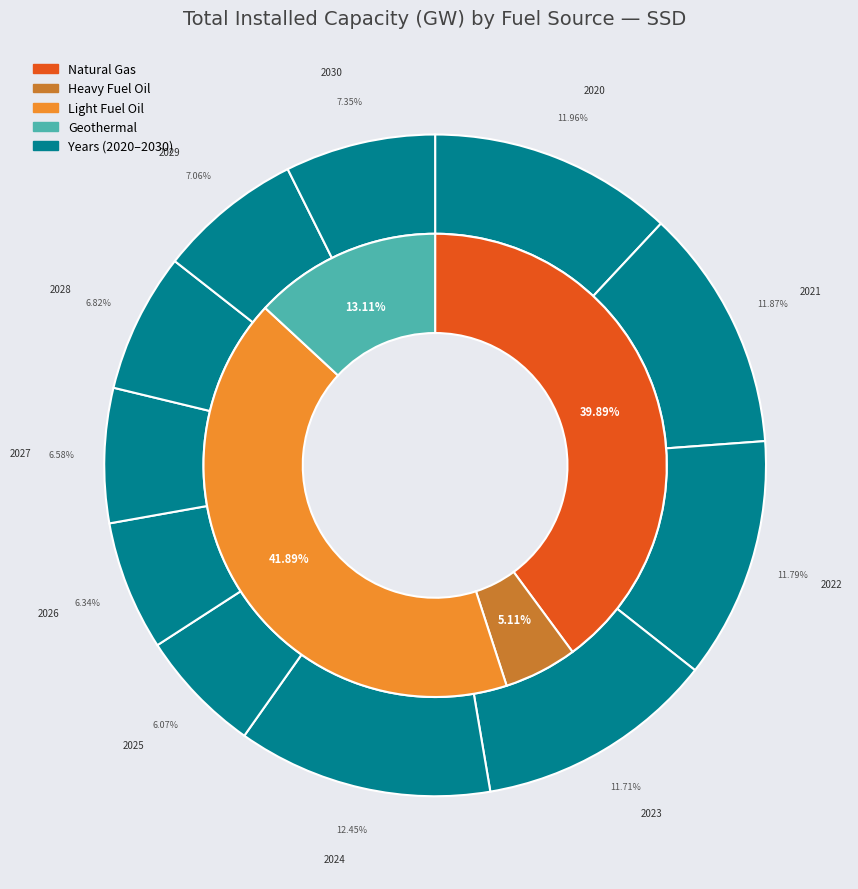

How many segments does this pie chart have?

11